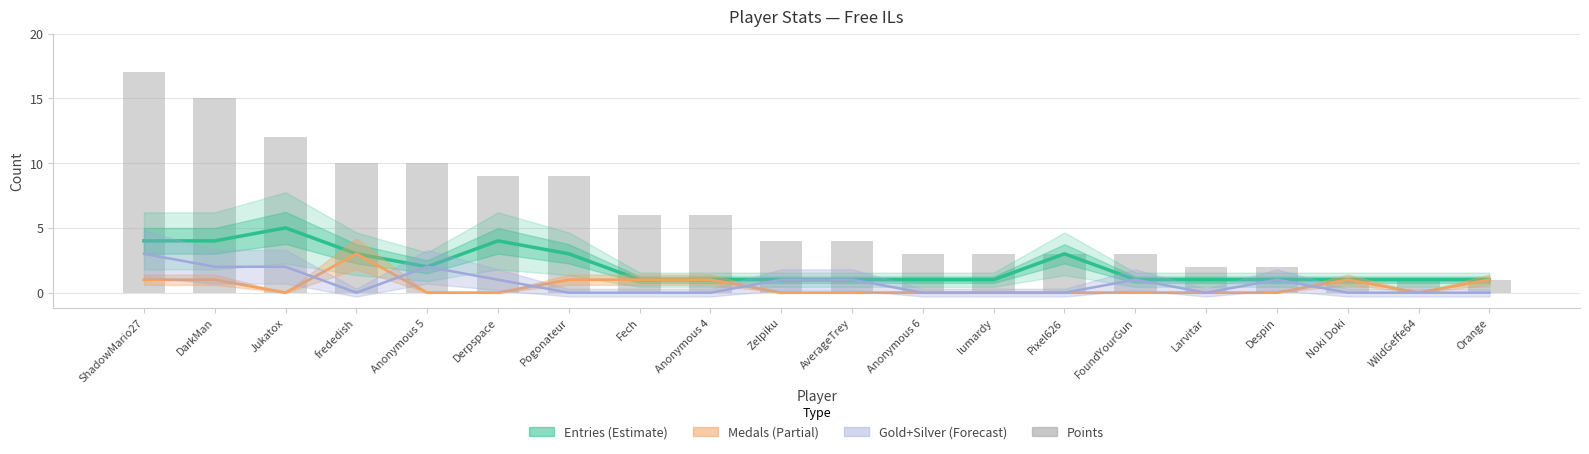

What is the change in value from Pogonateur to Anonymous 6?

-6